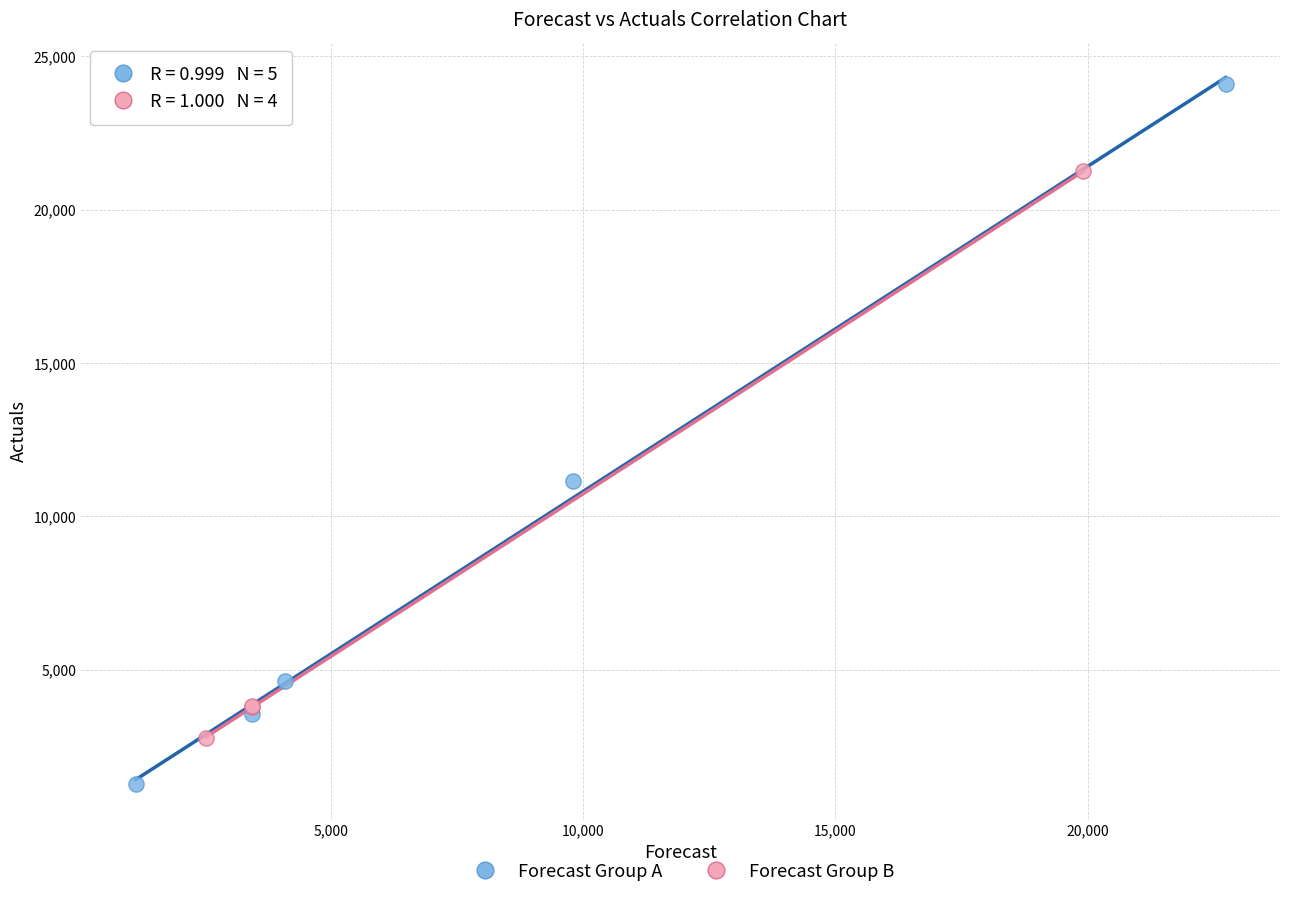

Which series reaches the minimum Y coordinate?

Forecast Group A